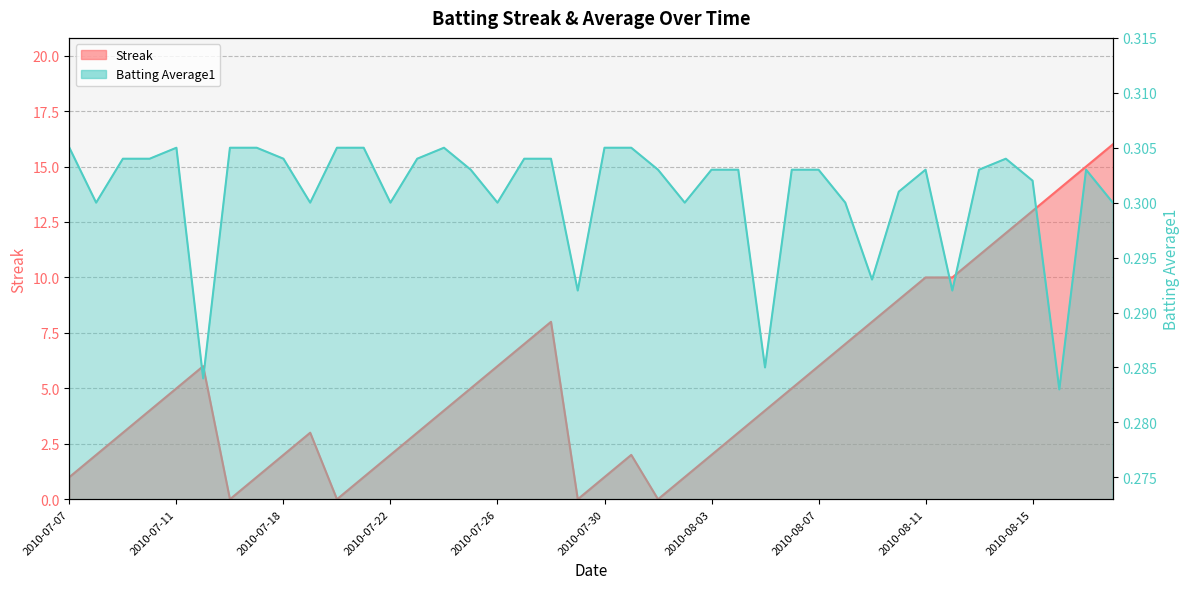

How many lines are shown in the chart?

2